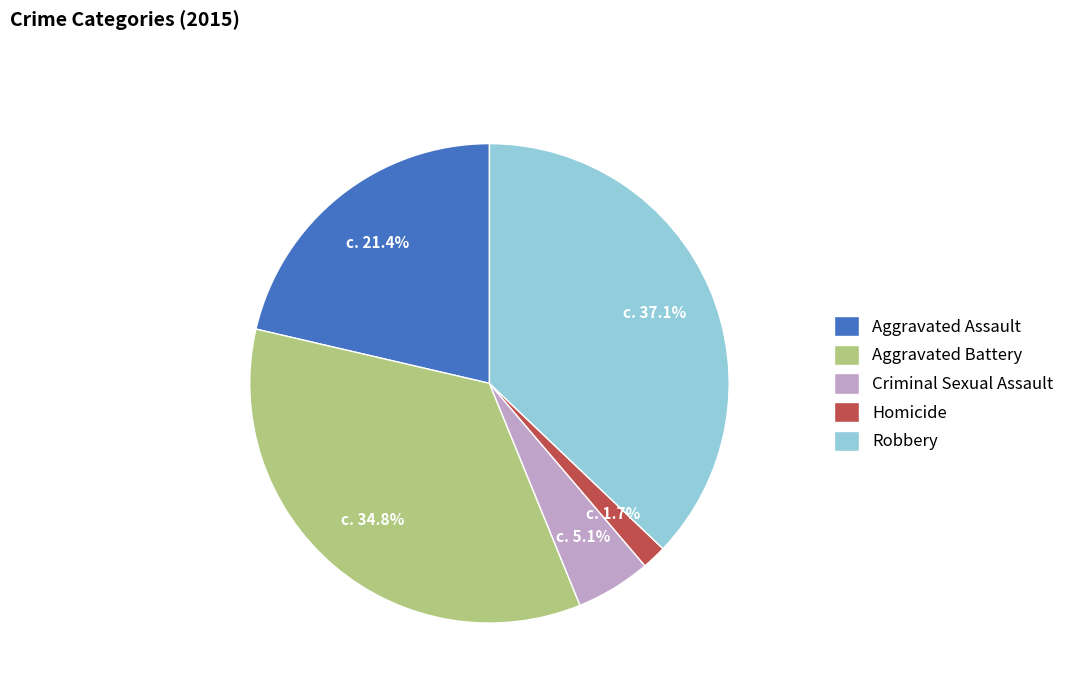

What portion of the pie excludes Aggravated Battery?

65.2%